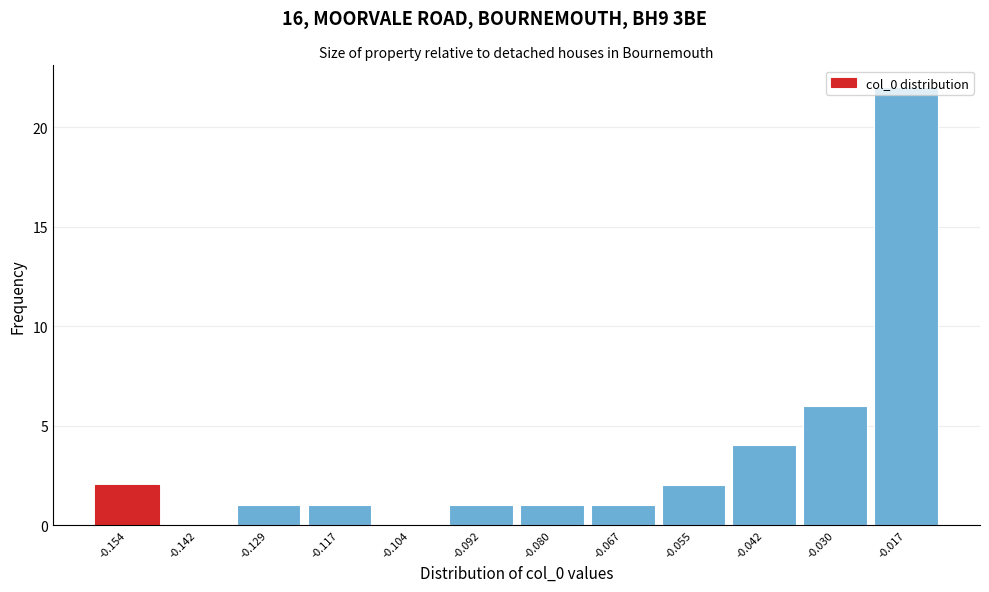

Is it true that the value at -0.142 is 0?

True